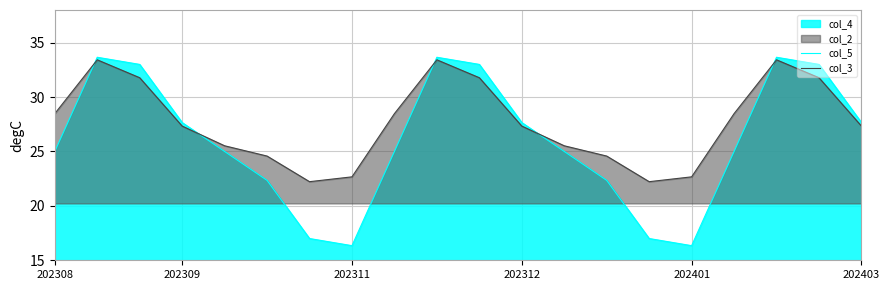

How many values in the col_5 series are below 25?

8